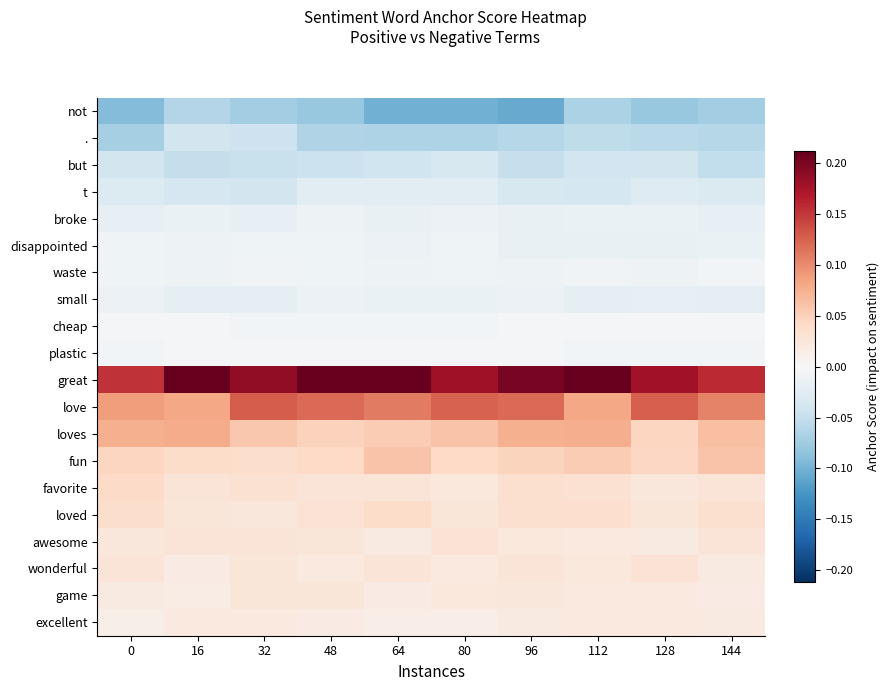

What is the total value across all series at 0?

0.2